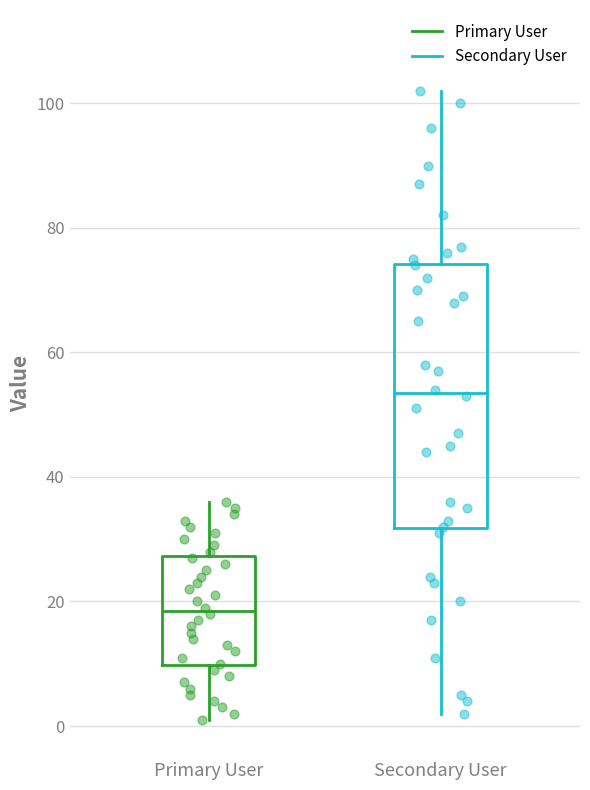

Where does the upper whisker of the box for Secondary User end on the y-axis? The values are not printed on the chart, so give them approximately, as read against the axis.

102